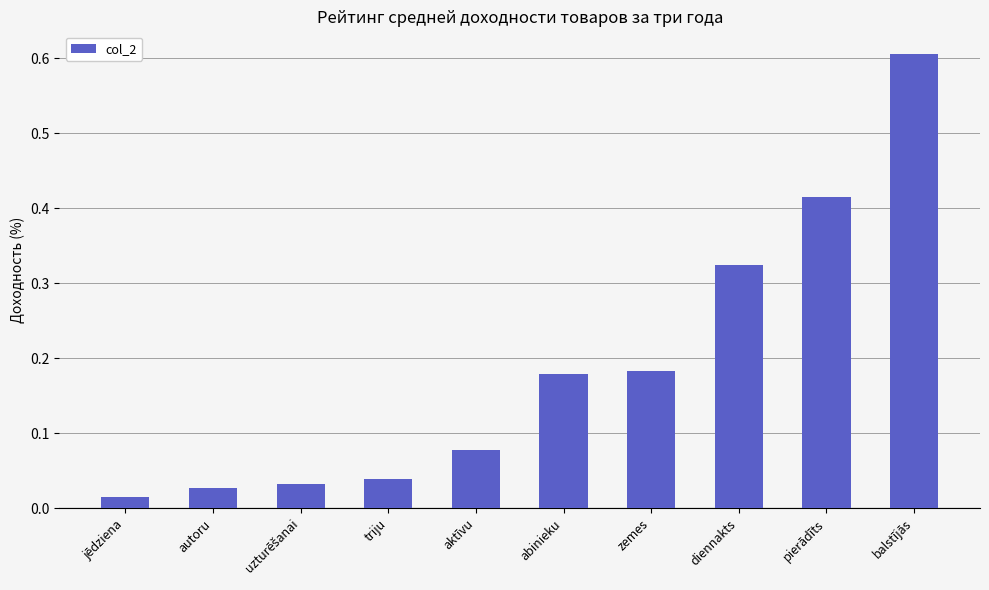

Which category has the lowest value across all series?

jēdziena